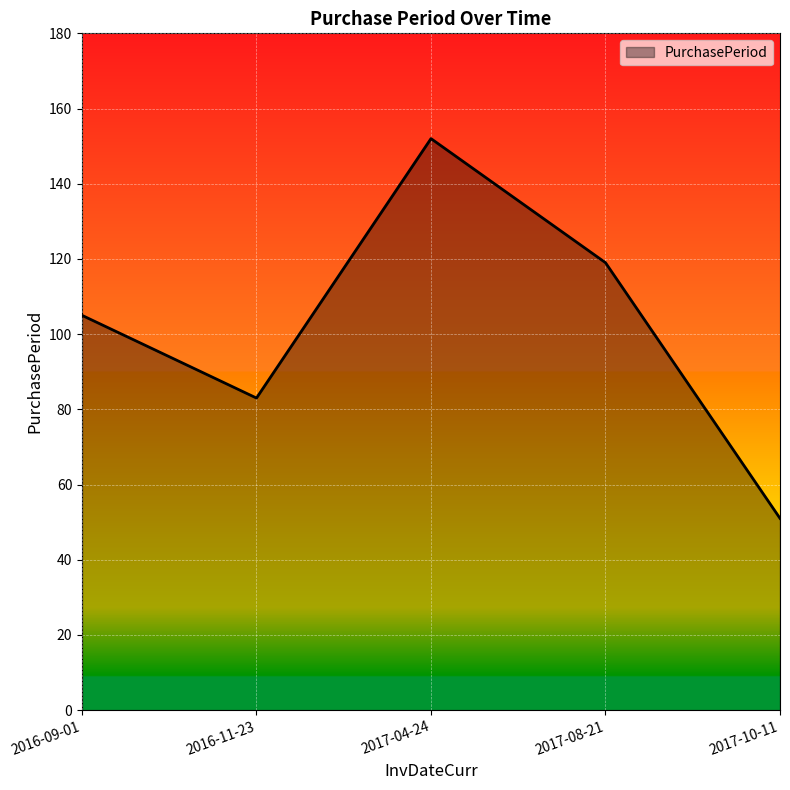

At which label is the value closest to 101?

2016-09-01